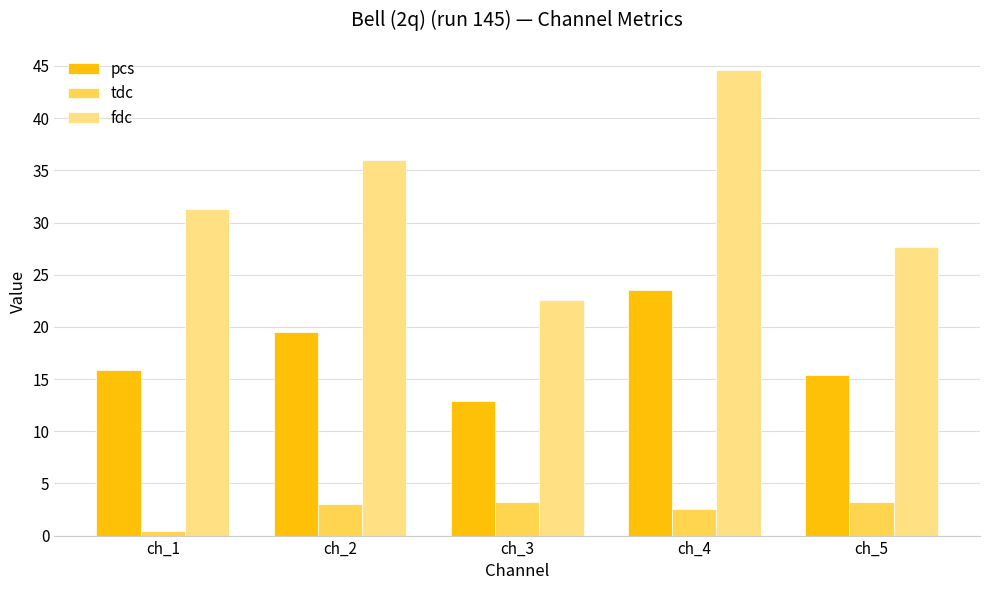

True or false: pcs has a value of 23.6 at ch_4.

True